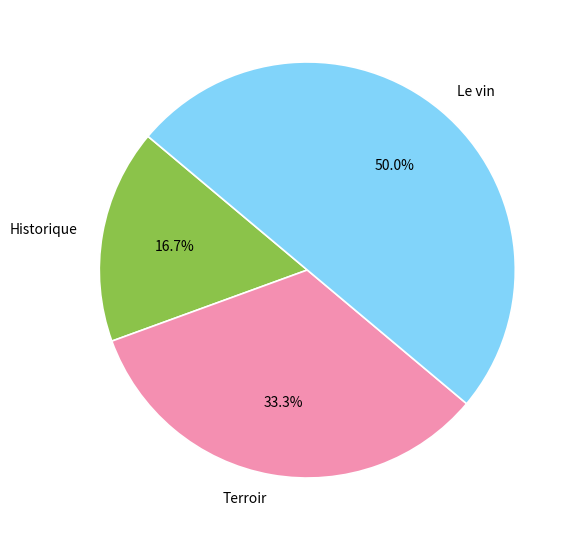

Is Terroir the majority of the pie?

No